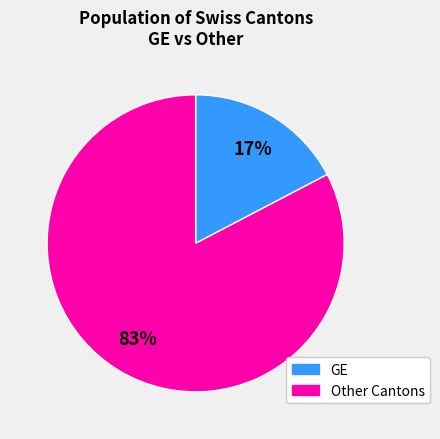

How many slices are in this pie chart?

2